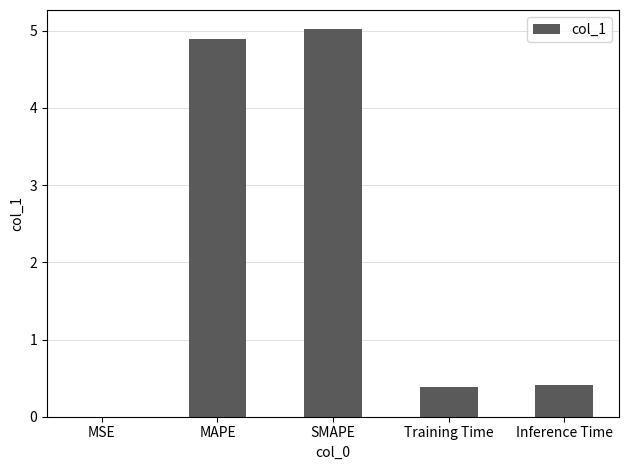

What is the sum of all values?

10.7